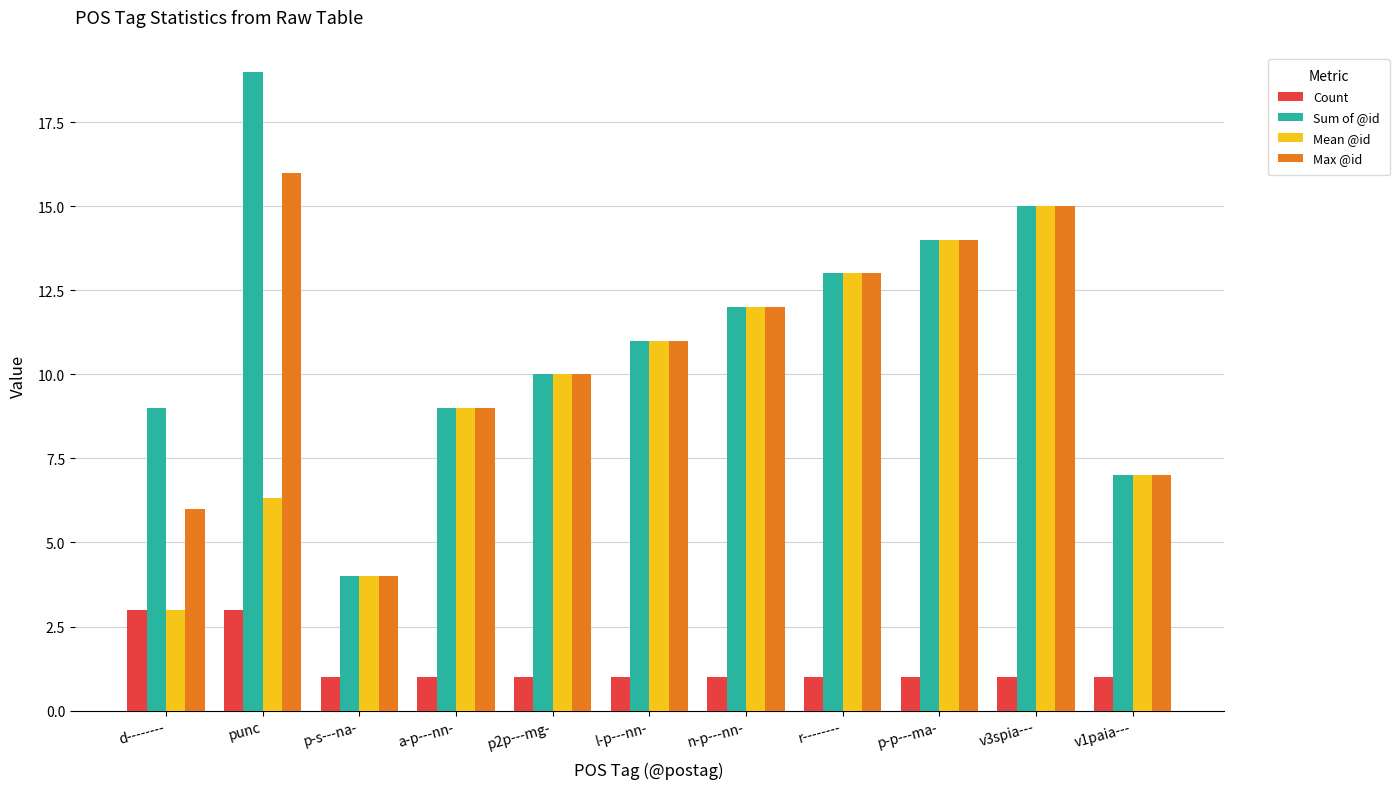

What is the maximum value shown in the chart?

19.0